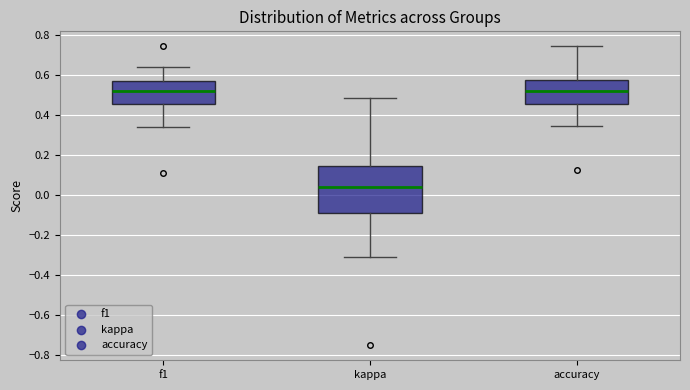

Reading left to right, transcribe this box plot: for each box, give where its median line is, the range the box spans, and where its two whiskers end, as read against the y-axis. The values are not printed on the chart, so give them approximately, as read against the axis.

f1: median 0.52, box 0.46 to 0.56, whiskers 0.34 to 0.64
kappa: median 0.04, box -0.08 to 0.14, whiskers -0.30 to 0.48
accuracy: median 0.52, box 0.46 to 0.58, whiskers 0.34 to 0.74